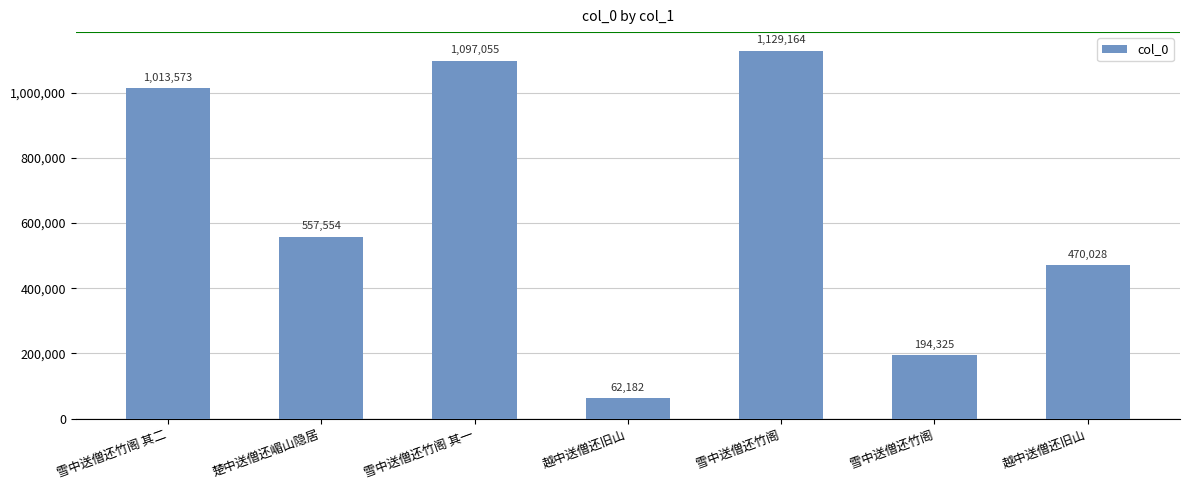

Does the chart contain any negative values?

No